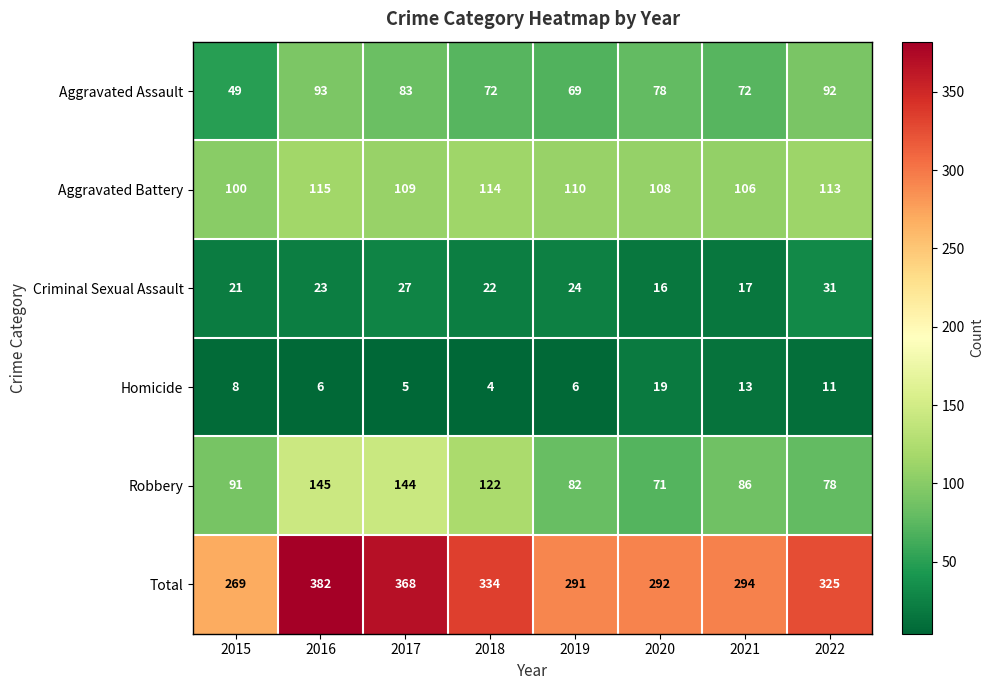

Which category has the highest value across all series?

2016